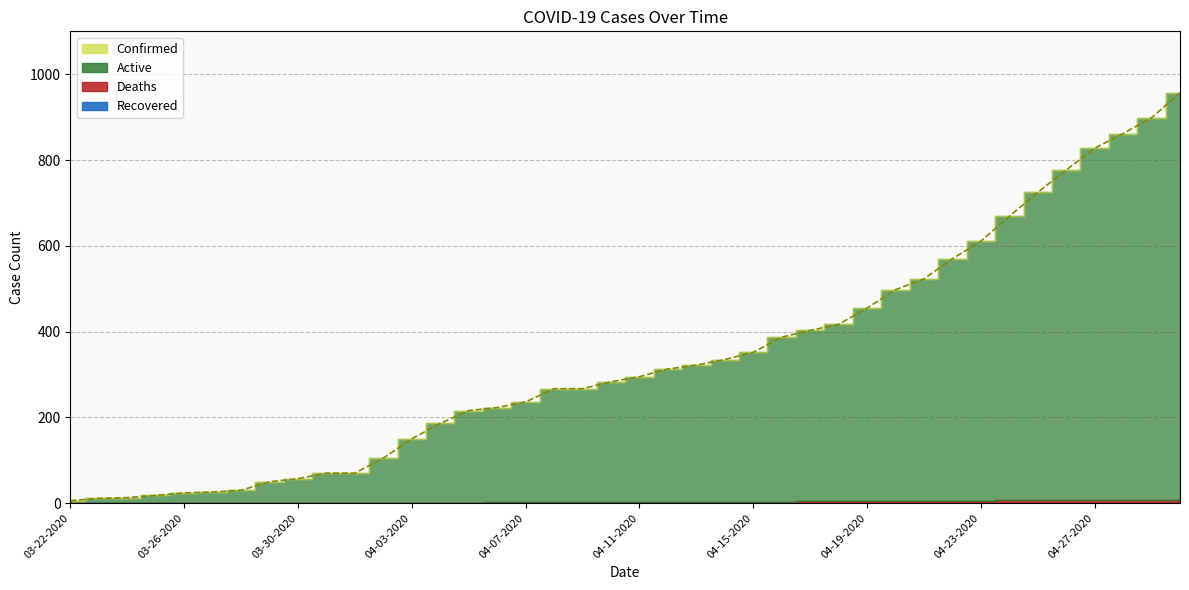

What is the value of the Deaths point at the 31st from the left?

5